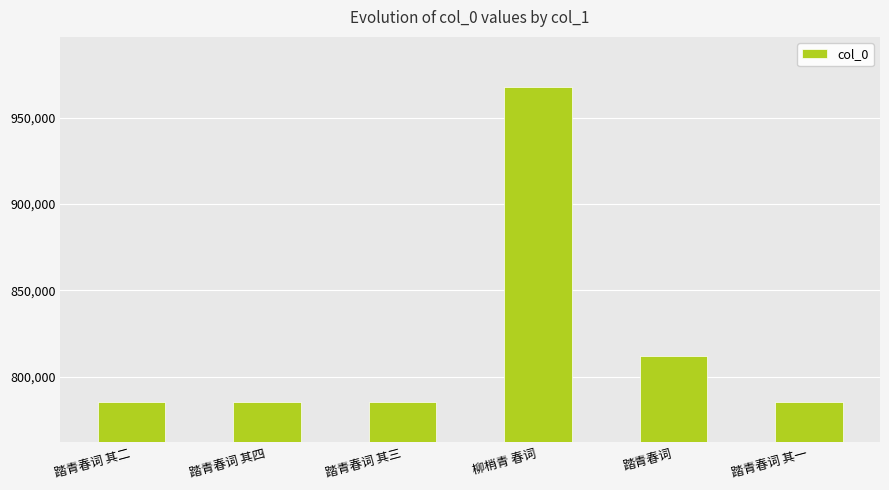

The value at 踏青春词 is 811933. True or false?

True